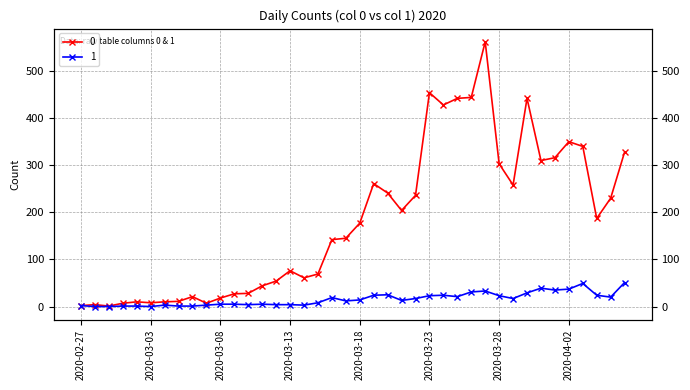

At which label is 0 closest to 281?

2020-03-19